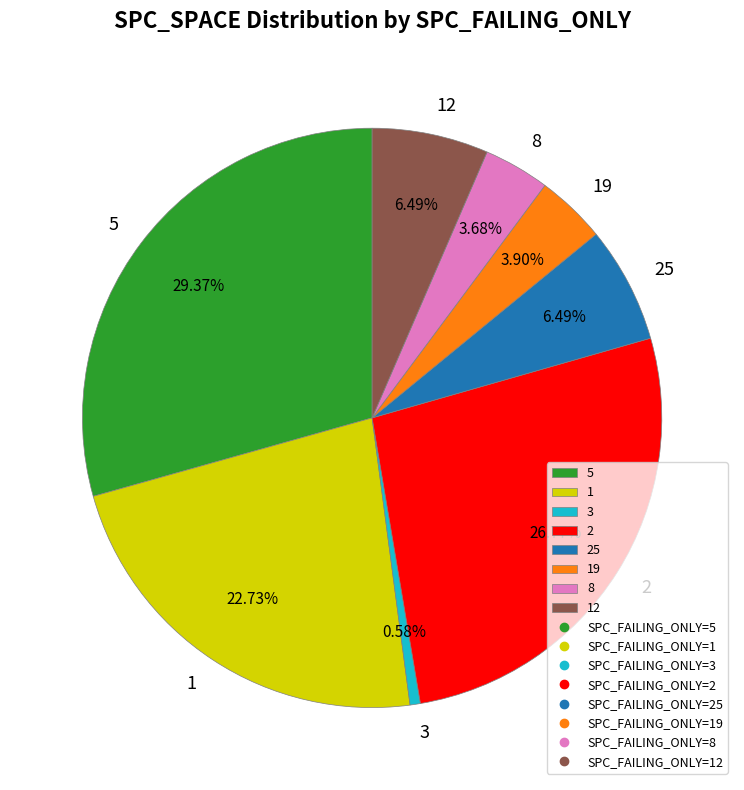

Is it true that 2 is 21% of the pie?

False